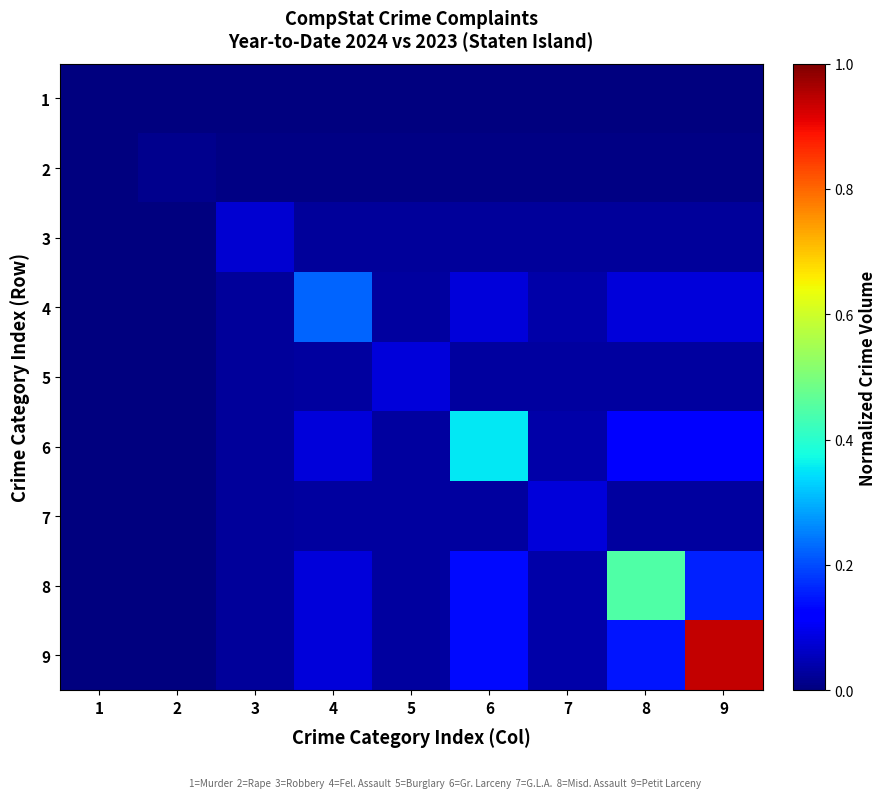

At which label does 8 reach its minimum?

1